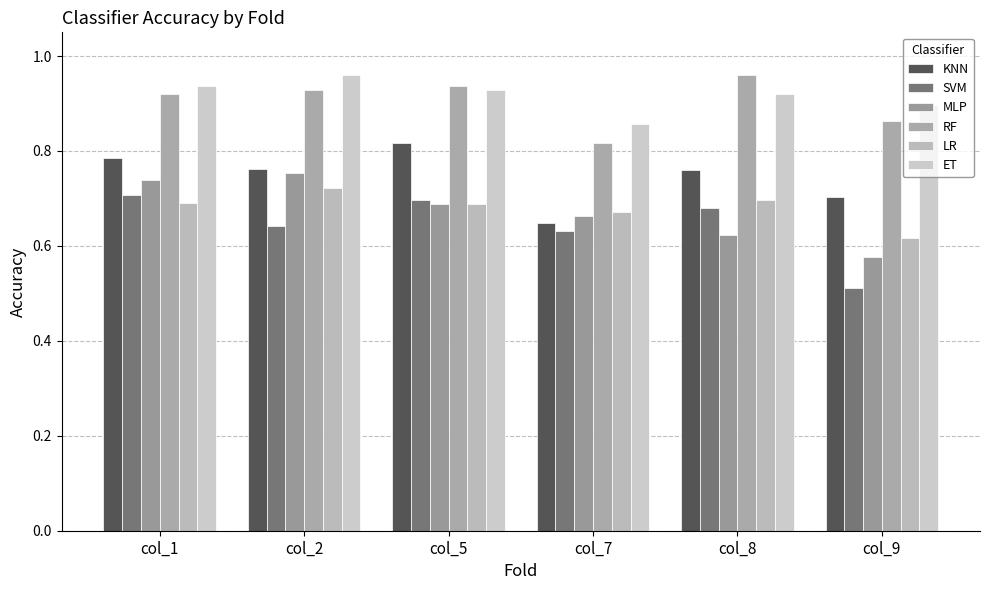

What is the sum of all LR values?

4.1